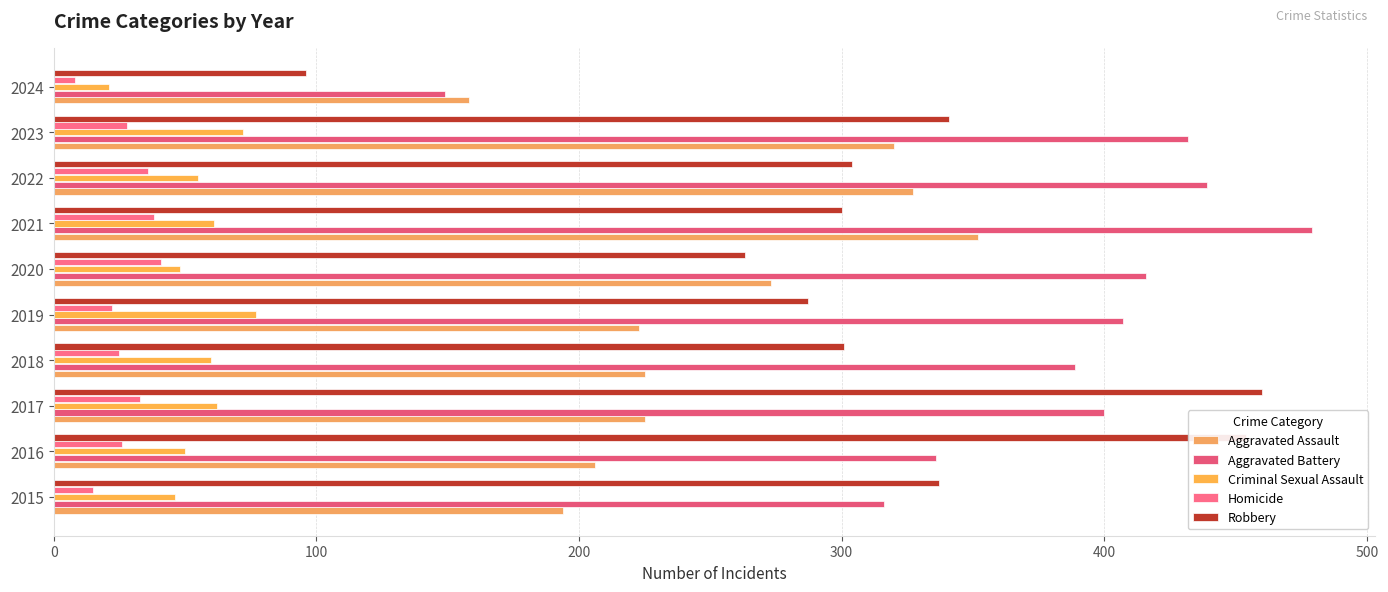

What are all the series names shown in the legend?

Aggravated Assault, Aggravated Battery, Criminal Sexual Assault, Homicide, Robbery